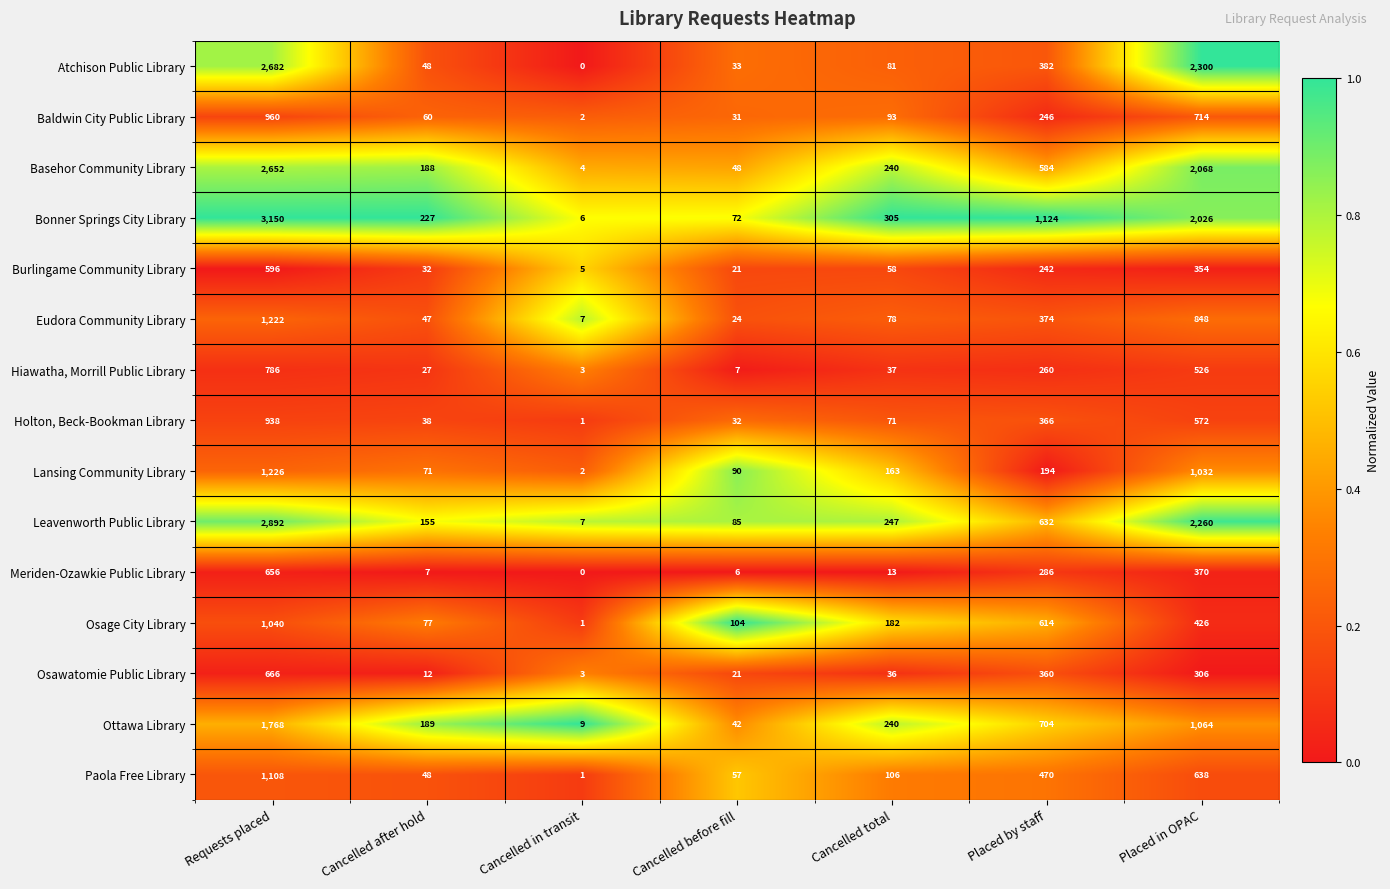

List the series in order of their peak value, highest first.

Bonner Springs City Library, Leavenworth Public Library, Atchison Public Library, Basehor Community Library, Ottawa Library, Lansing Community Library, Eudora Community Library, Paola Free Library, Osage City Library, Baldwin City Public Library, Holton, Beck-Bookman Library, Hiawatha, Morrill Public Library, Osawatomie Public Library, Meriden-Ozawkie Public Library, Burlingame Community Library